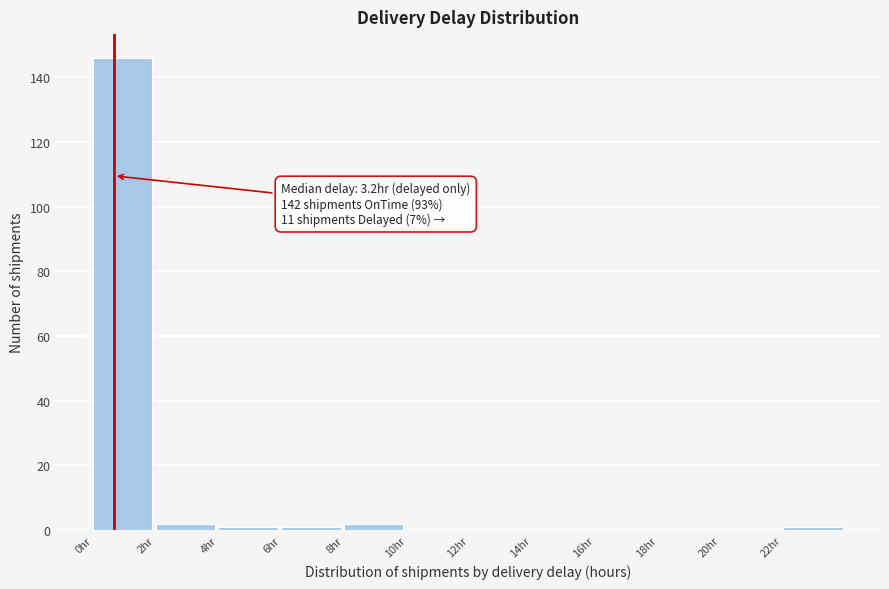

Which range on the x-axis has the tallest bar?

0 to 2